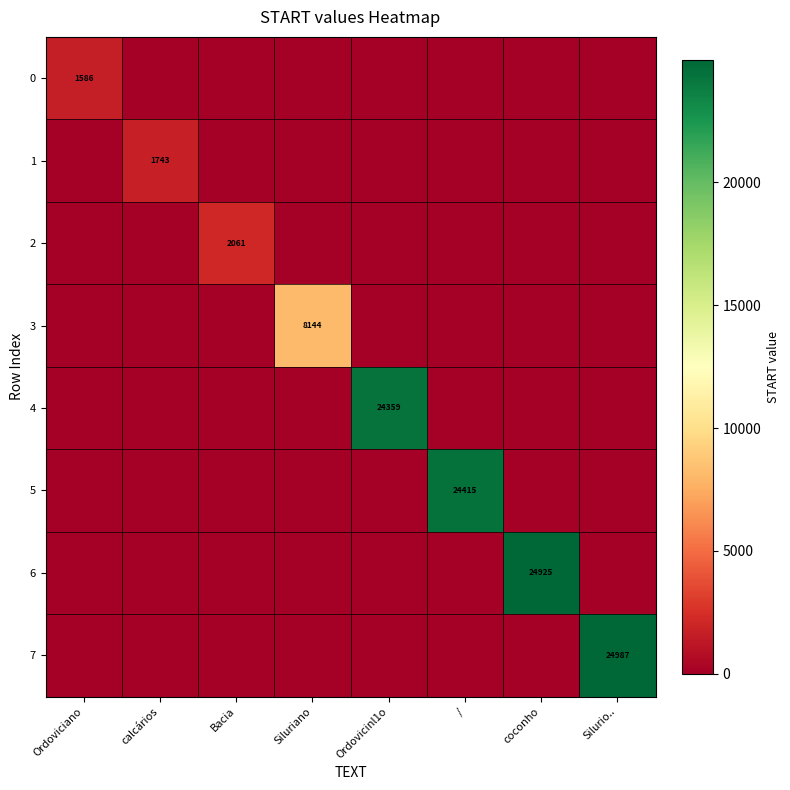

Rank the categories by 5 value from lowest to highest.

Ordoviciano, calcários, Bacia, Siluriano, Ordovicinl1o, coconho, Silurio.., /